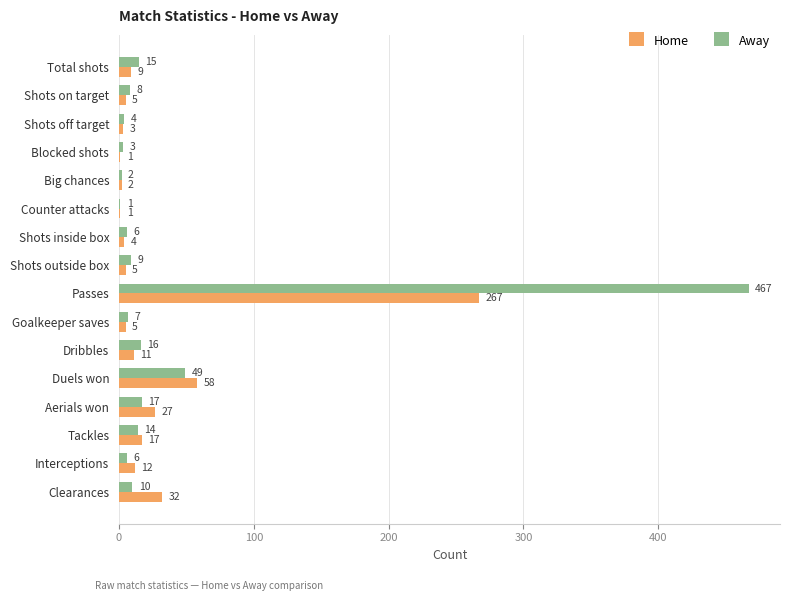

Which series changed the most between Big chances and Aerials won?

Home